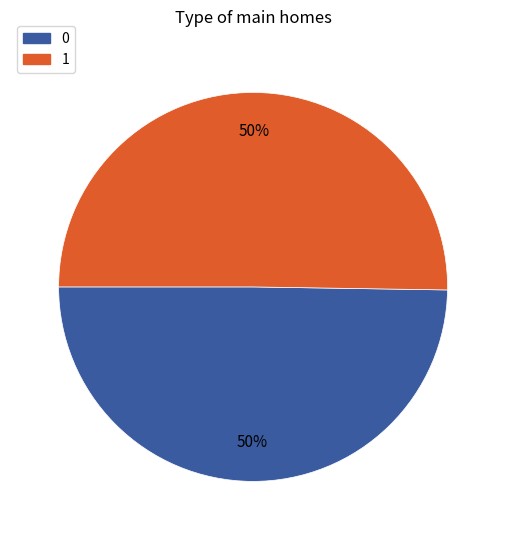

How many slices are in this pie chart?

2